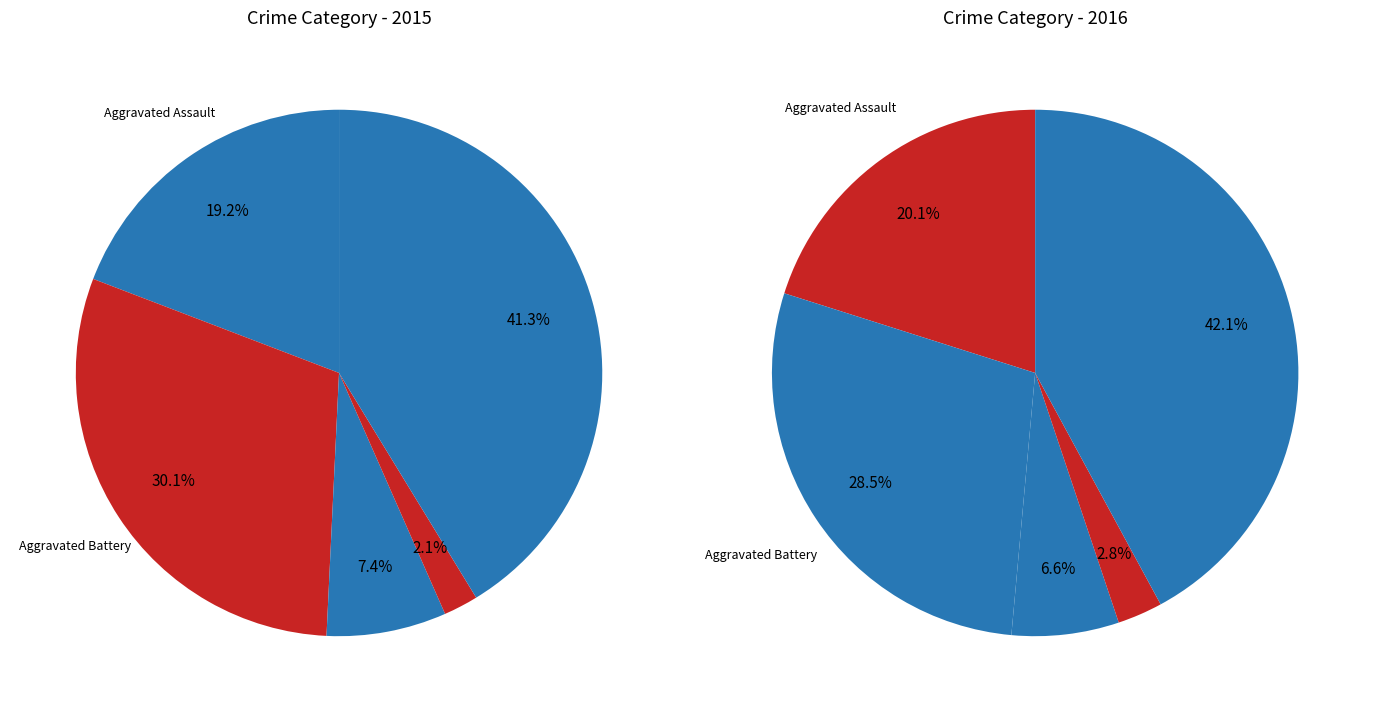

What is the smallest slice in the pie chart?

Homicide